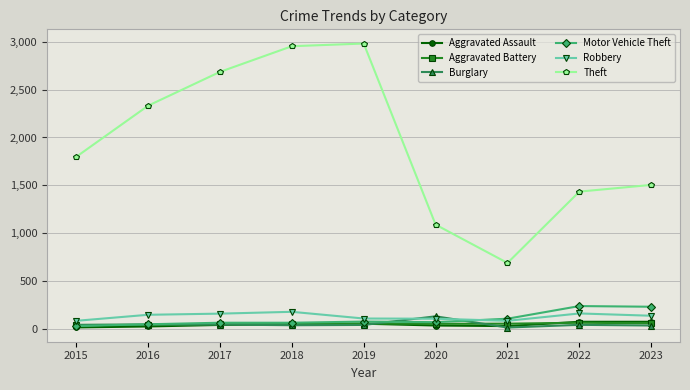

What is the average value of the Aggravated Battery series?

54